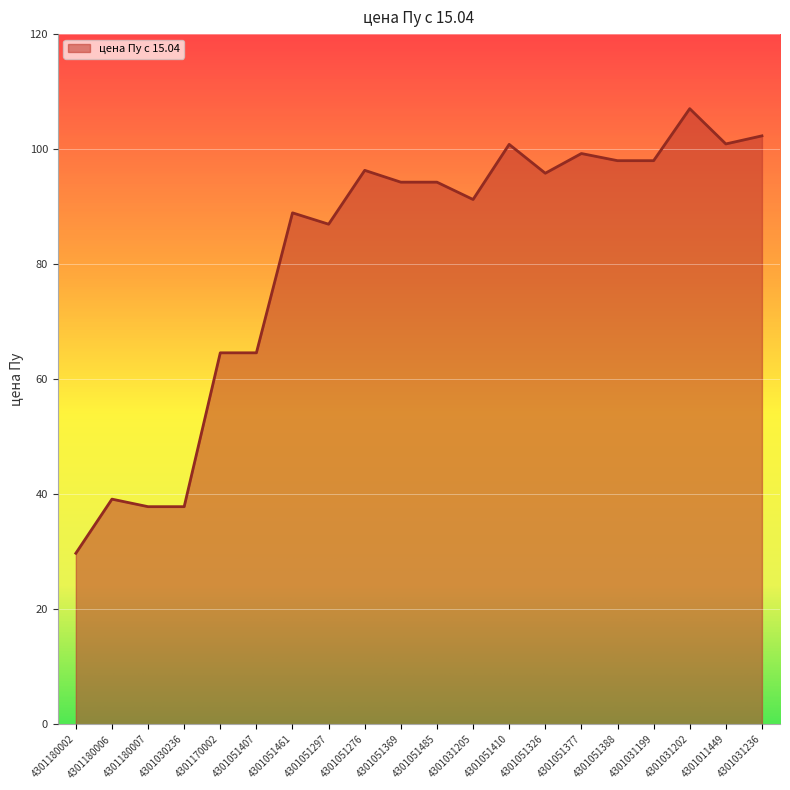

What is the change in value from 4301170002 to 4301051410?

+36.2